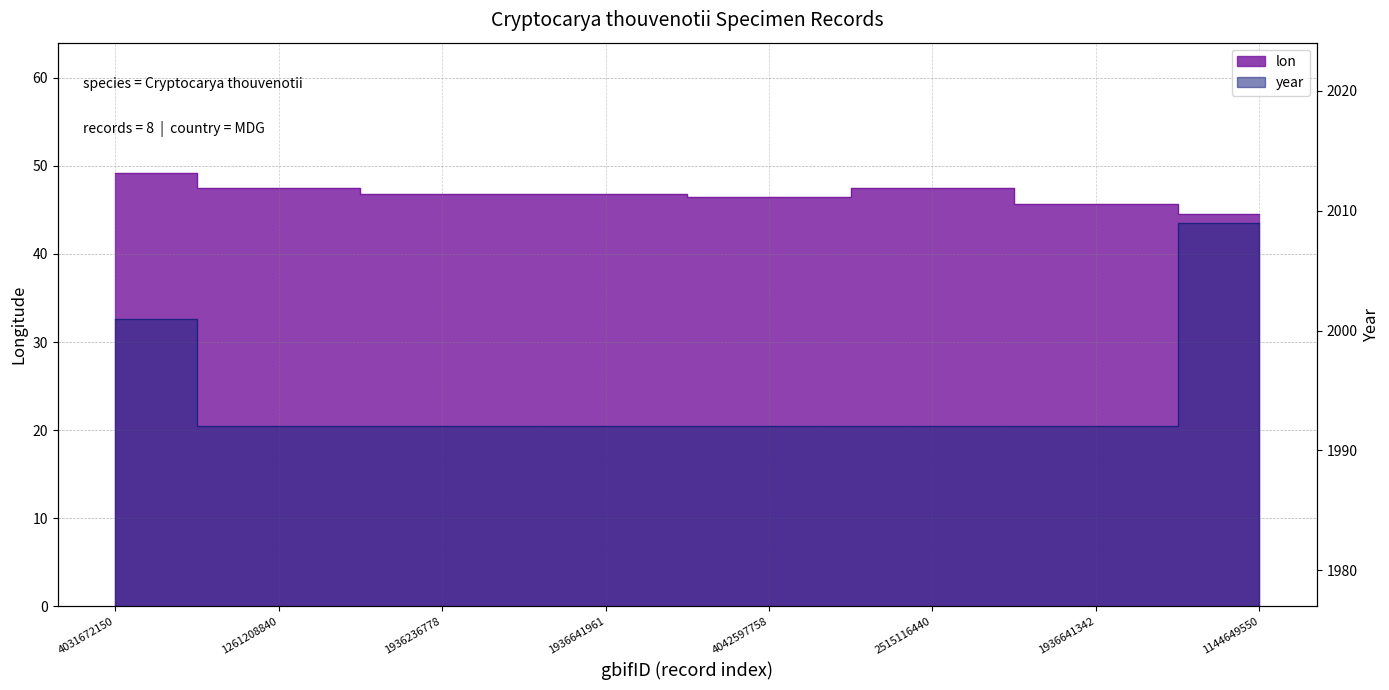

Where does the lon series first go above 46?

4031672150